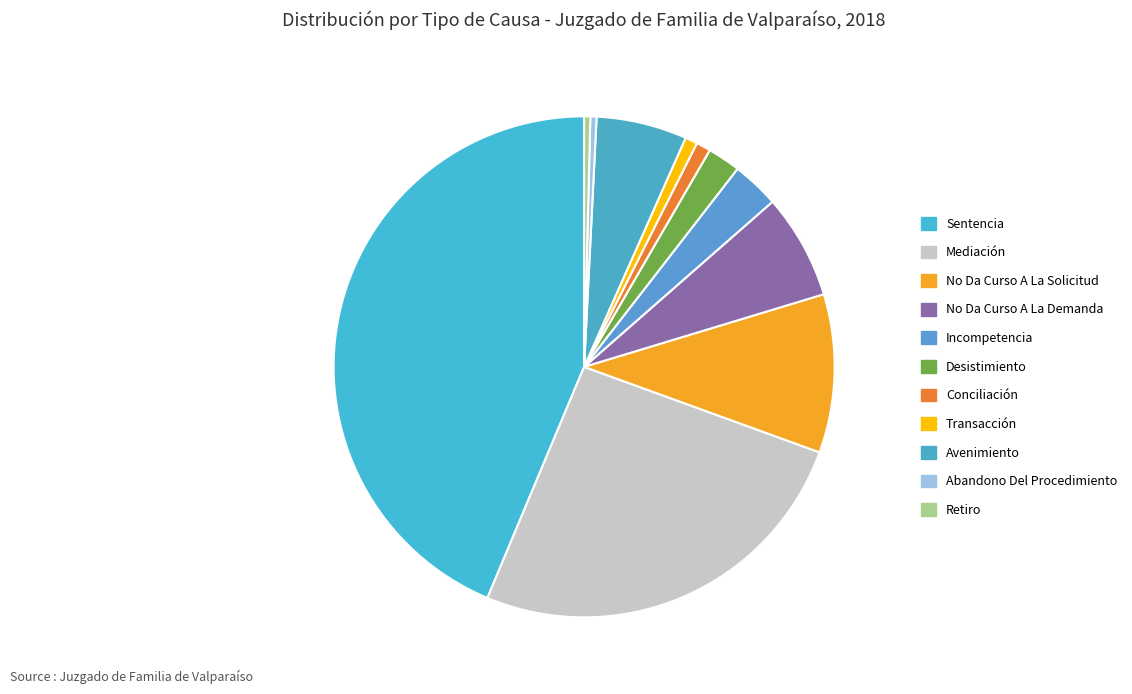

Does any single category account for the majority?

No